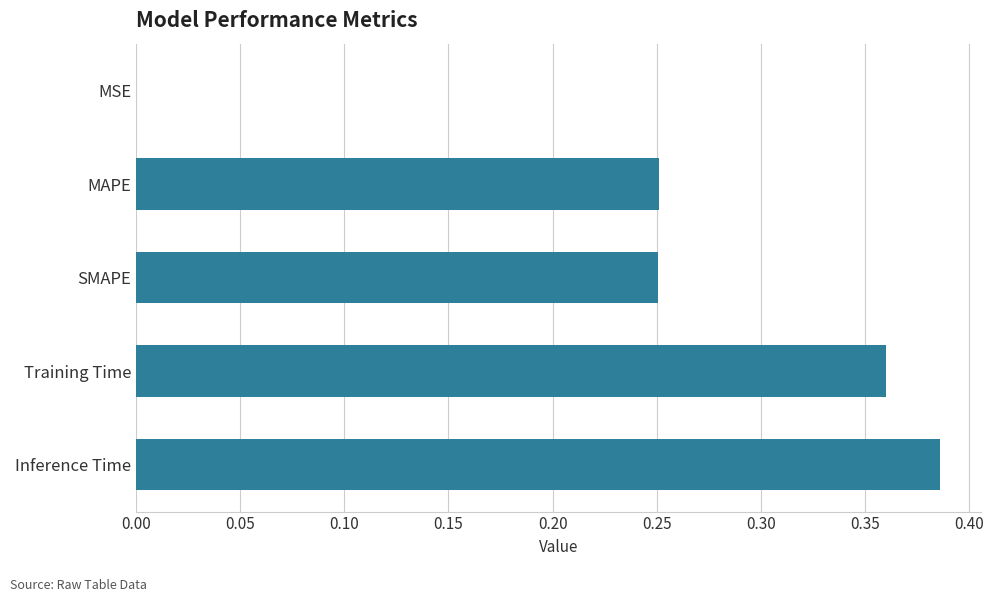

The chart shows a value of 0.2 at Inference Time. True or false?

False